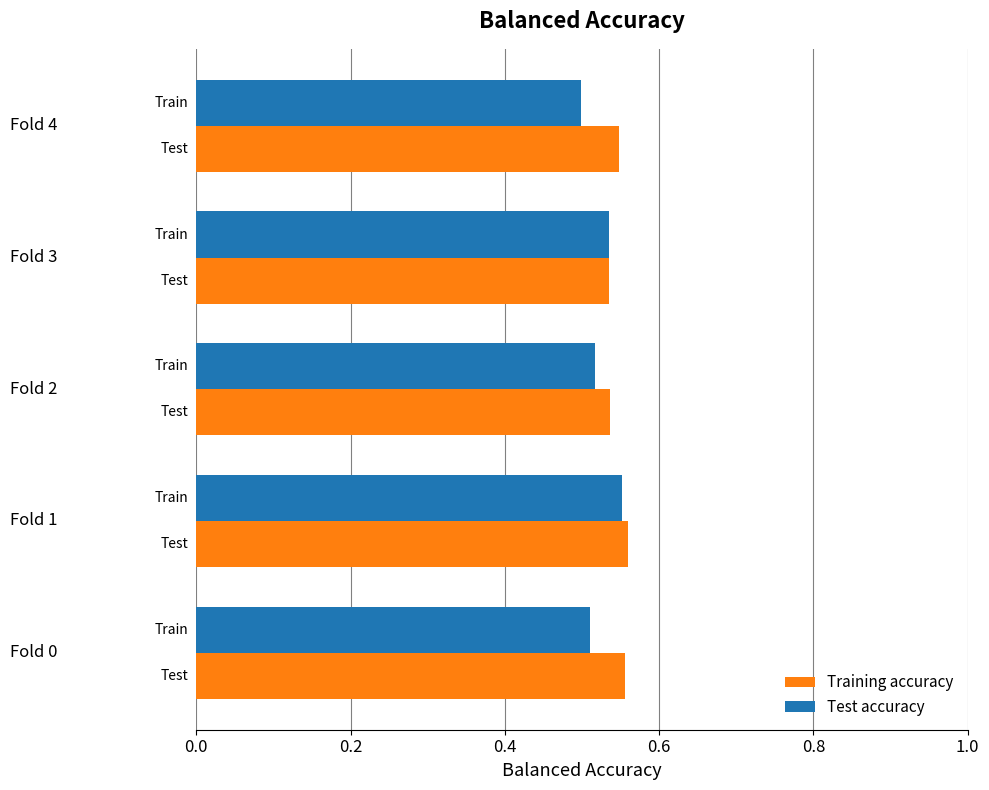

At how many categories does at least one series exceed 0?

5